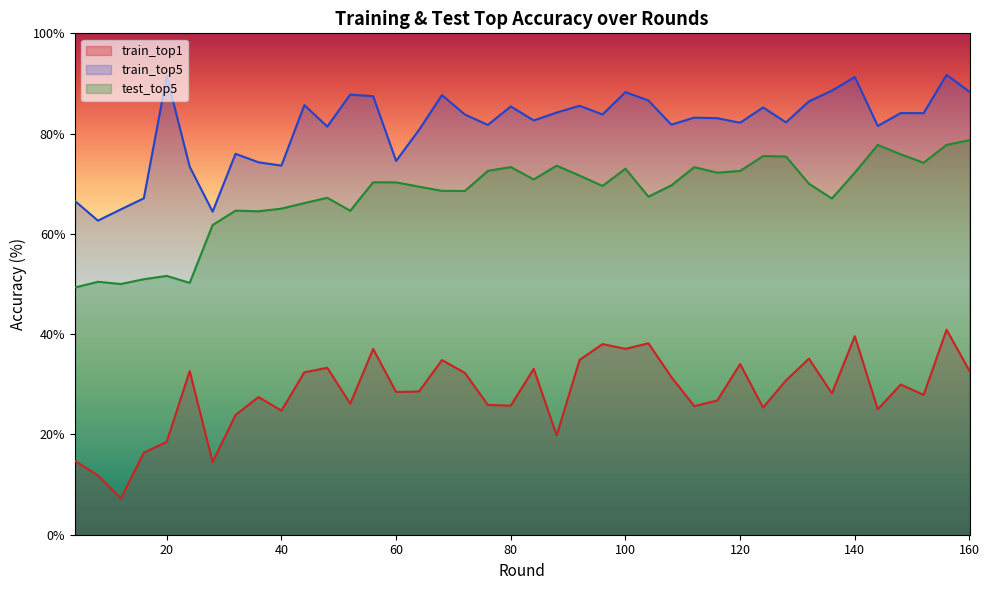

Between 60 and 76, which is larger?

60